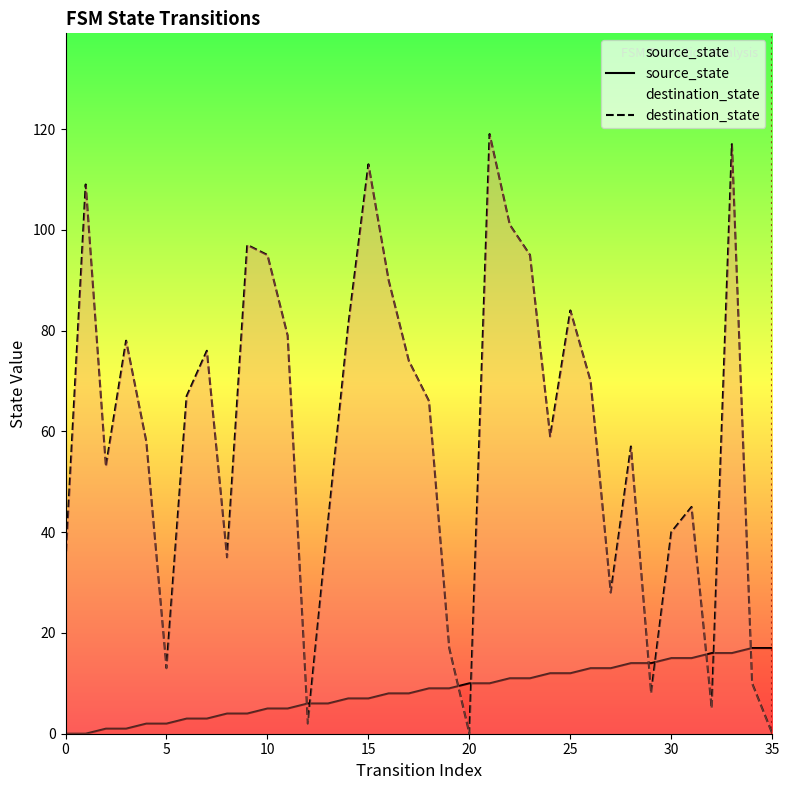

The source_state series shows 4 at 8. True or false?

True